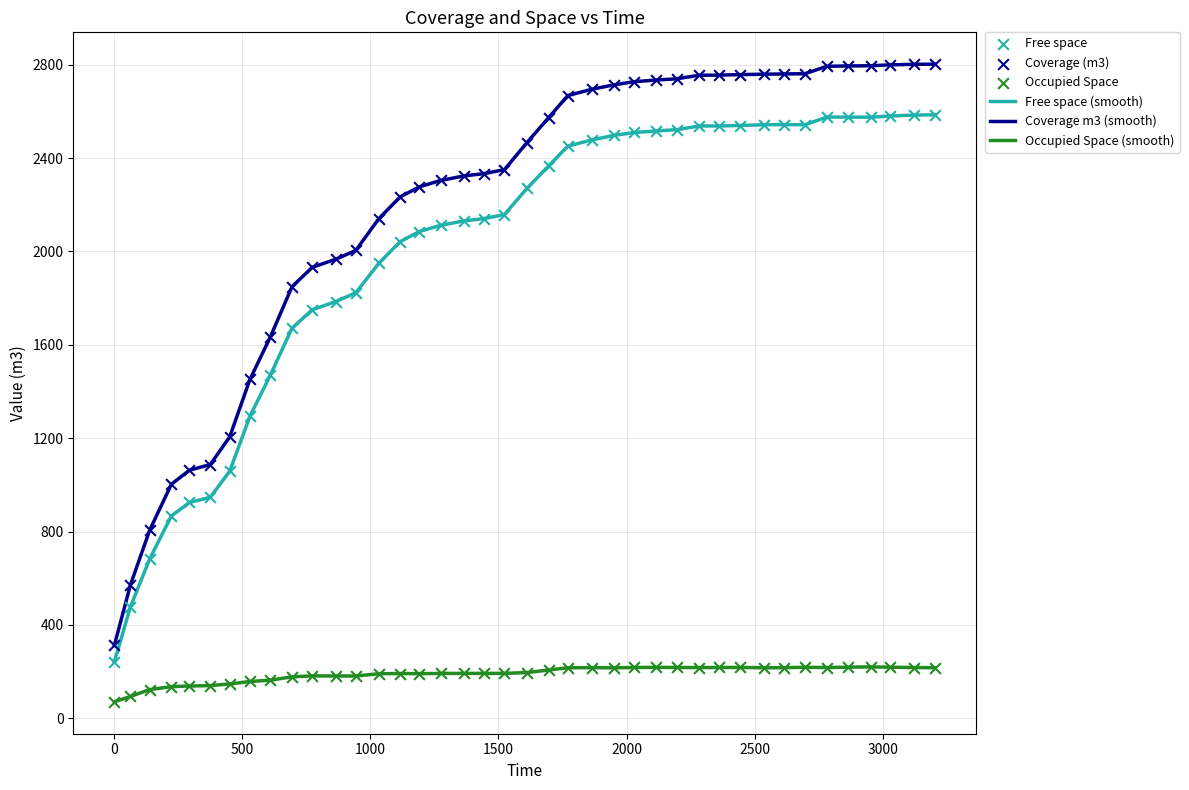

At how many categories does at least one series exceed 1778?

31